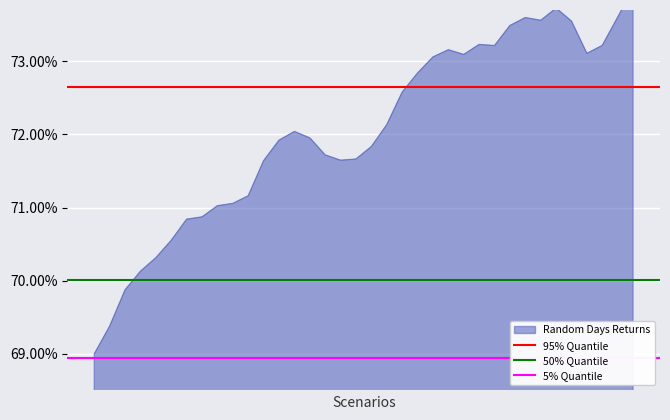

Is the value of 95% Quantile at 1 greater than the value of 50% Quantile at 0?

Yes